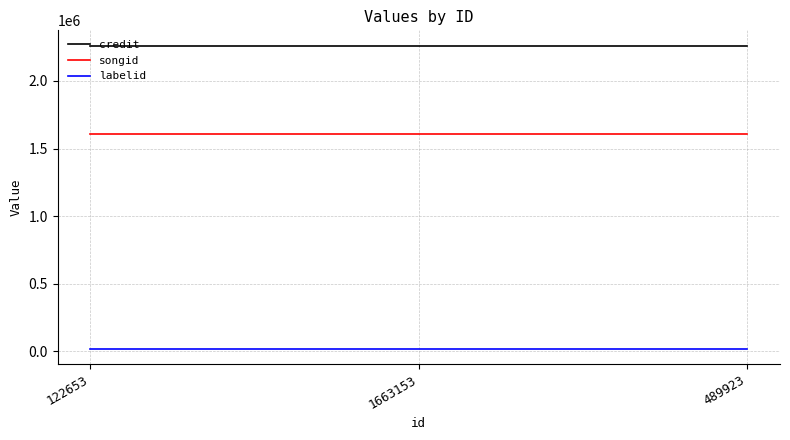

Rank the series at 489923 from highest to lowest value.

credit, songid, labelid